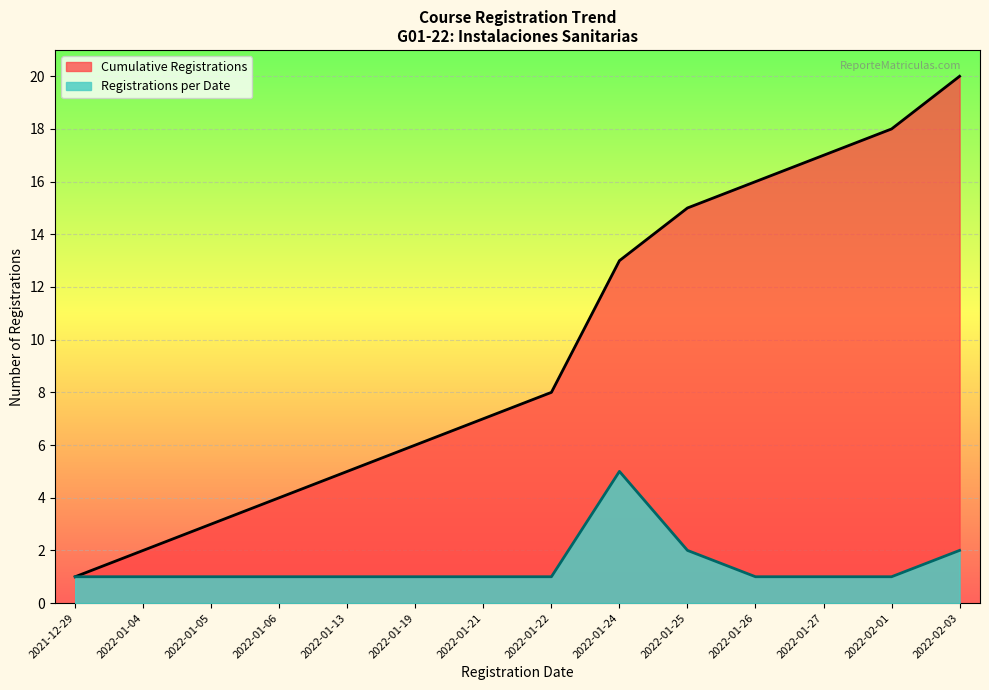

Which label corresponds to the largest value in the chart?

2022-02-03